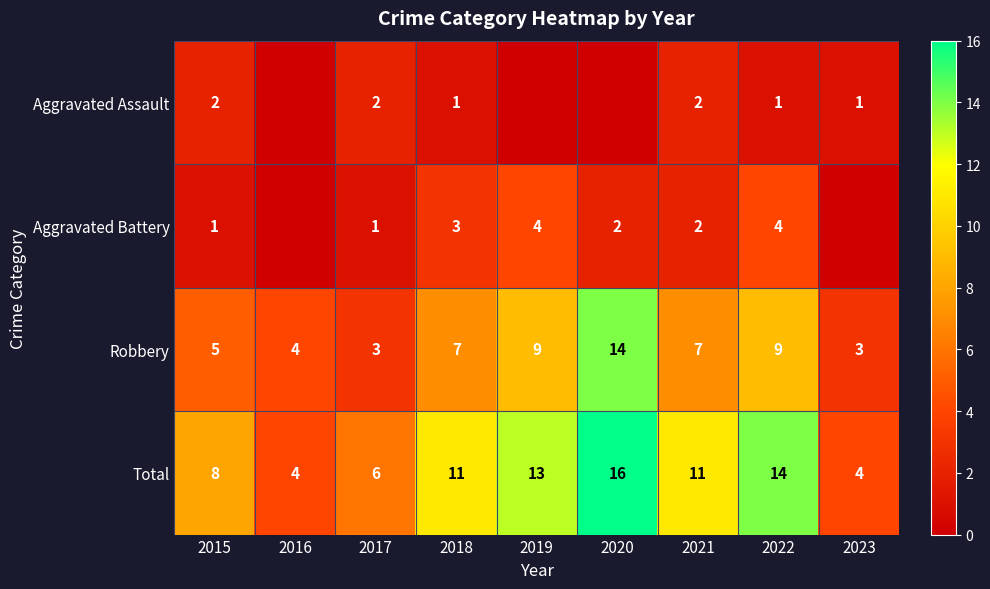

Which has a higher value, 2021 or 2023?

2021